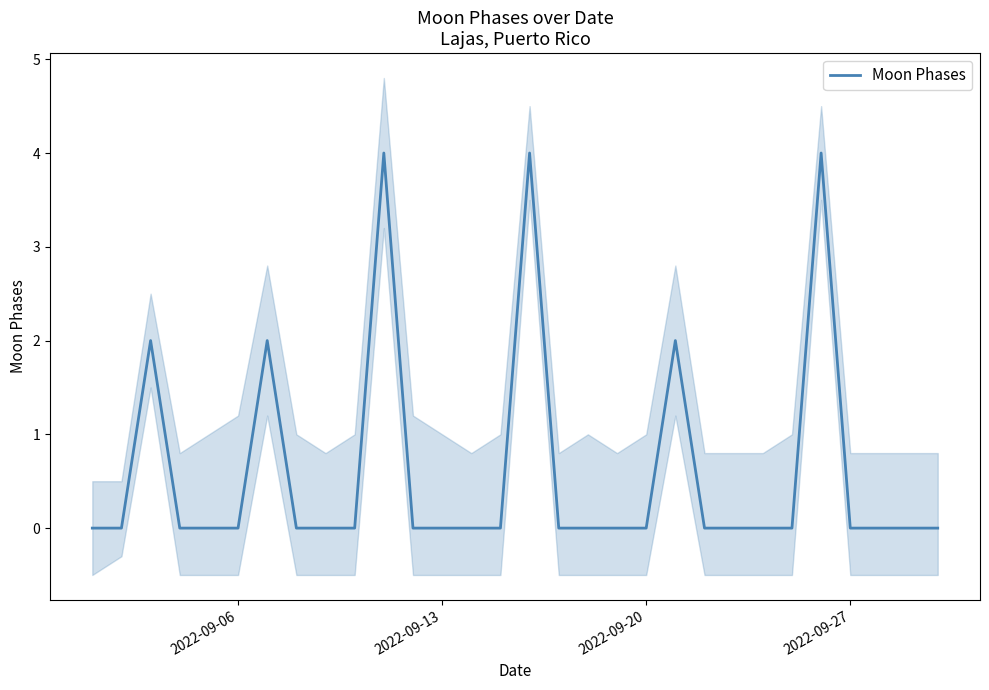

The Moon Phases series shows 0 at 2022-09-20. True or false?

True